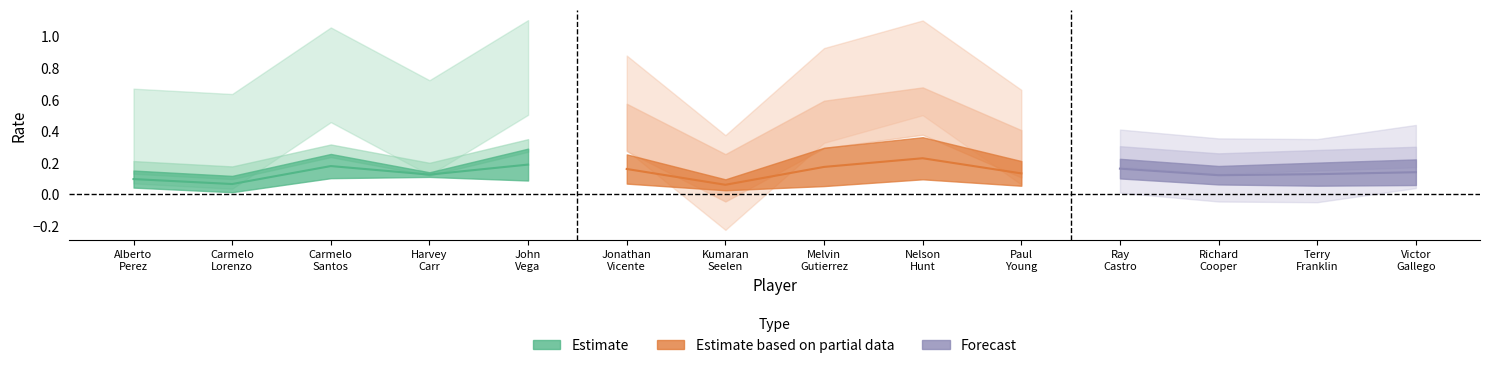

Is it true that Bat Avg equals 0.4 at Paul Young?

False